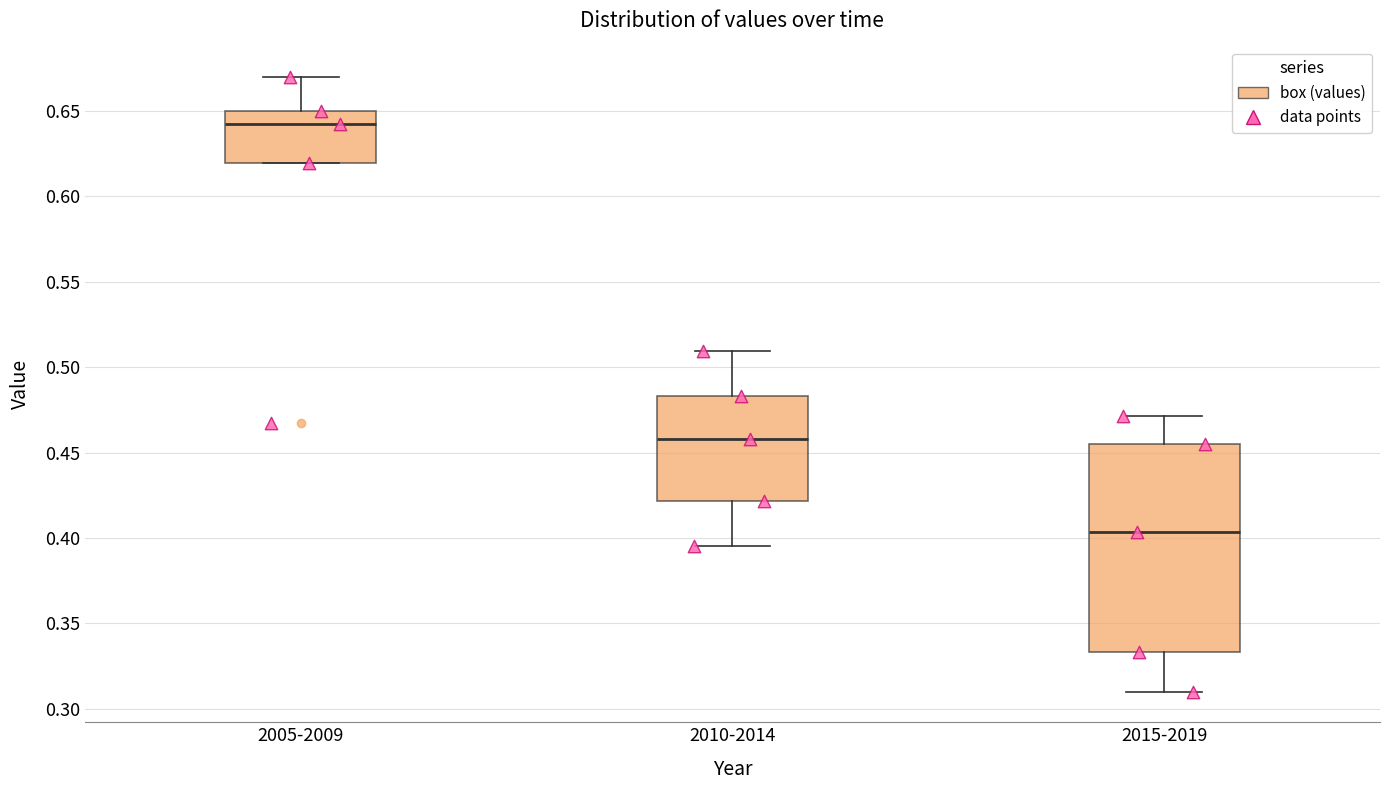

Comparing the boxes themselves (not the whiskers), which one is the tallest?

2015-2019